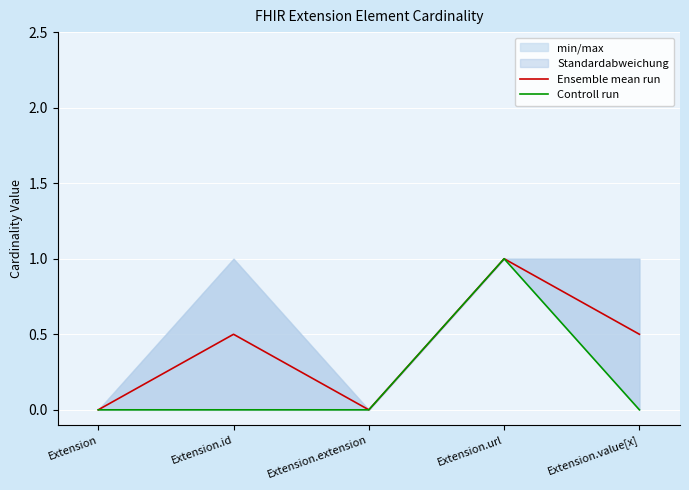

What is the label of the 4th point from the right?

Extension.id